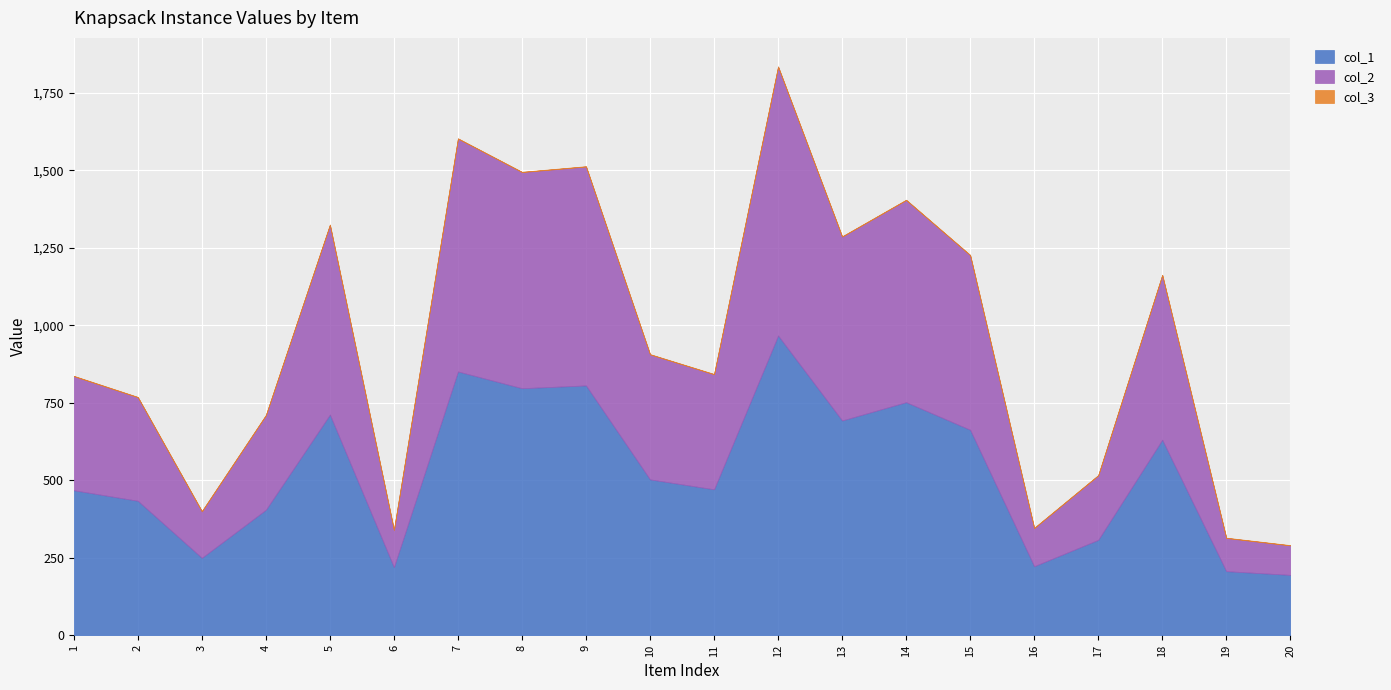

At how many categories does at least one series exceed 725?

5